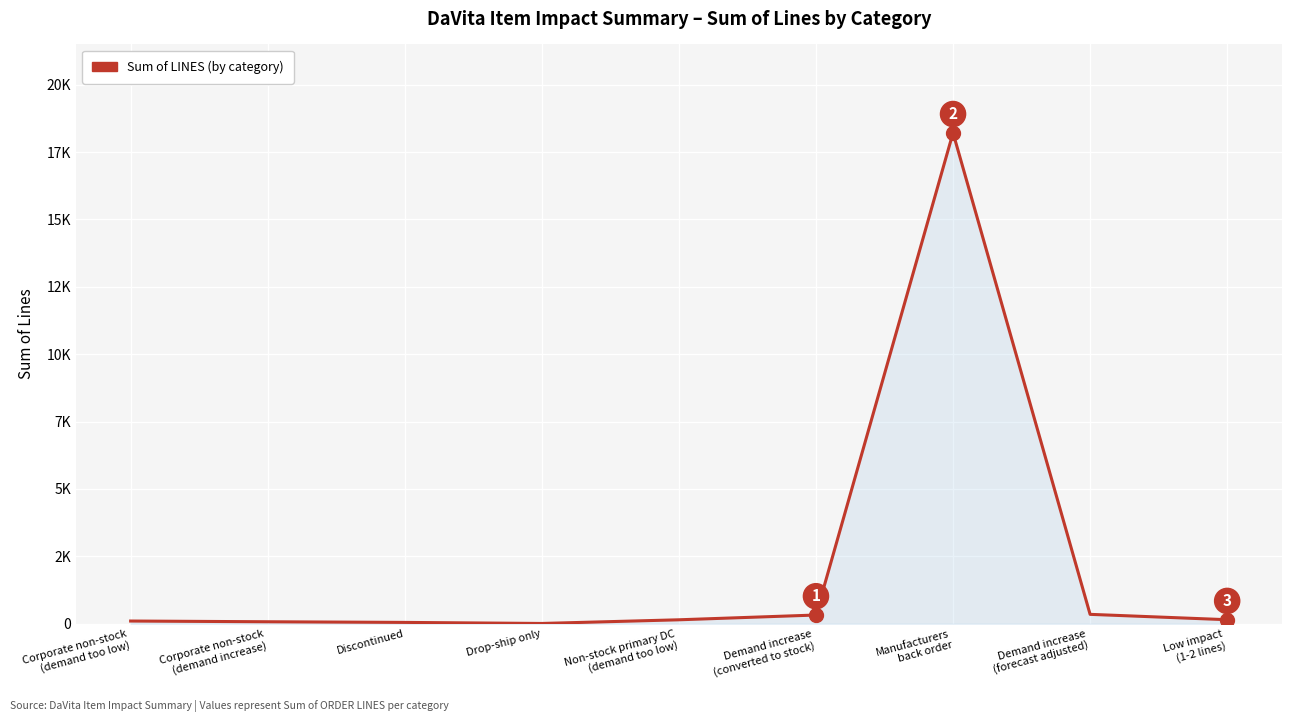

Which category has the highest value across all series?

Manufacturers
back order